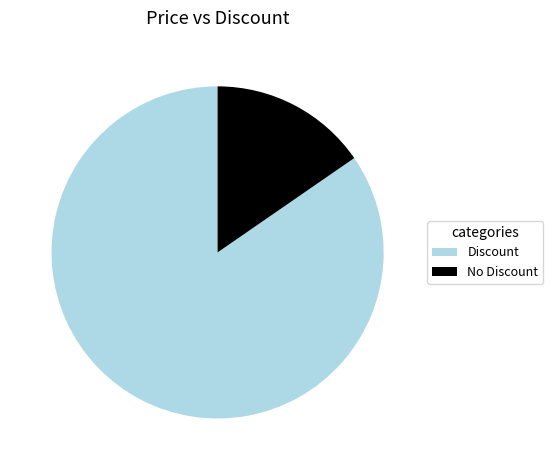

What is the largest slice in the pie chart?

Discount